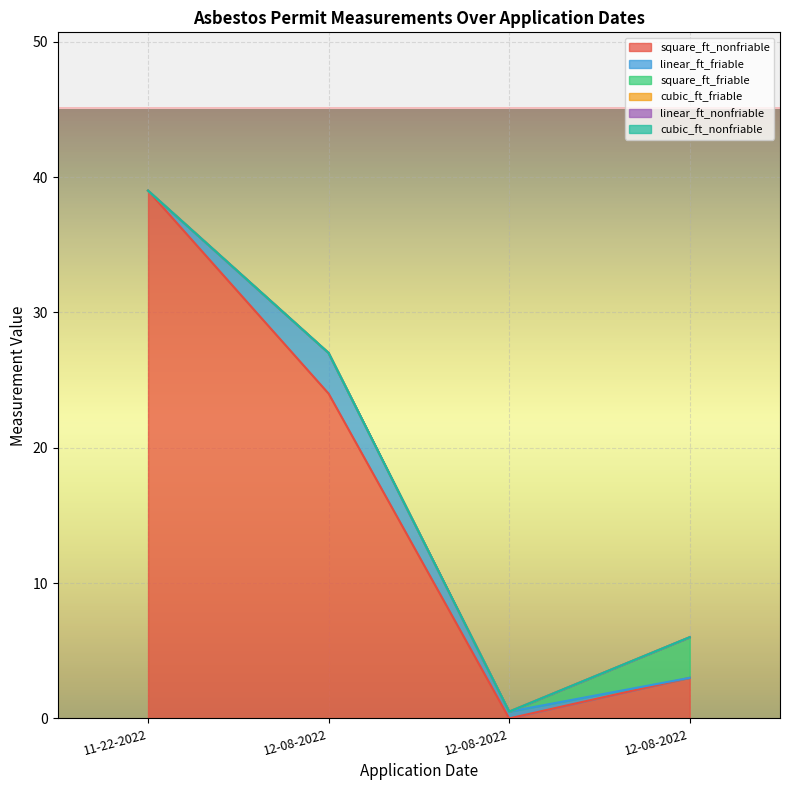

The value of linear_ft_friable at 12-08-2022 is 0.2. True or false?

False